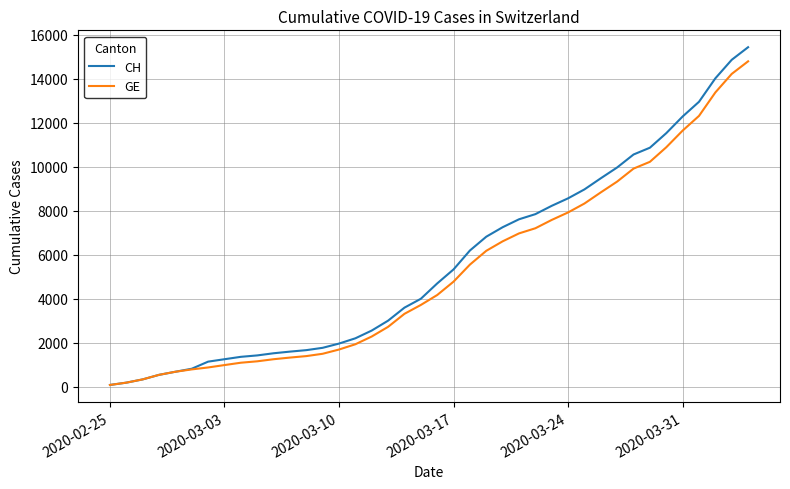

What is the maximum value for GE?

14797